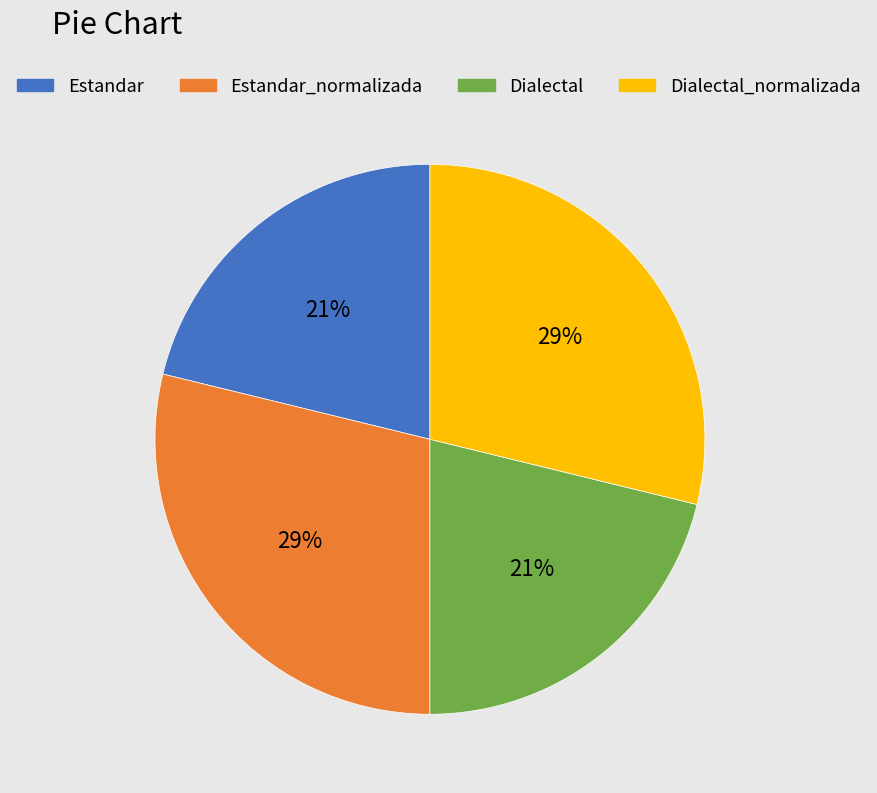

Is there any slice that represents more than half of the pie?

No